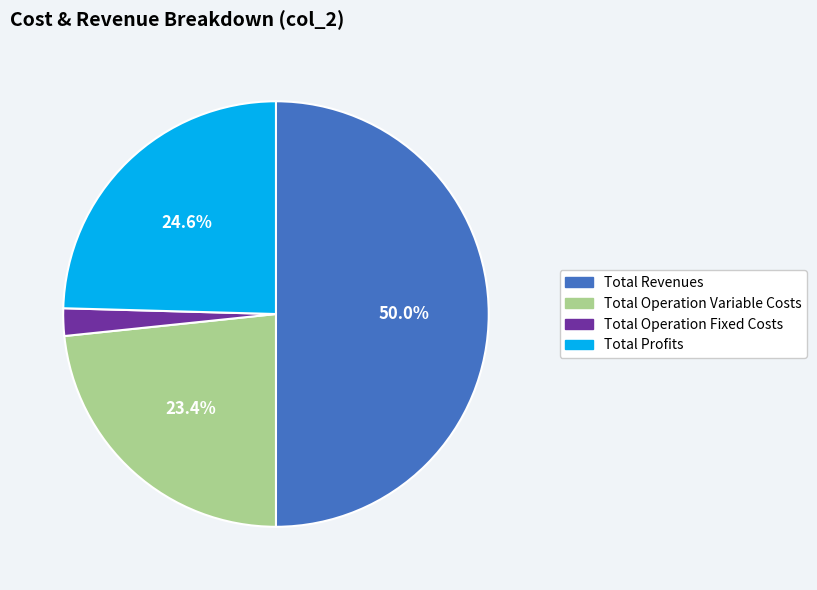

Count the number of slices in the pie.

4